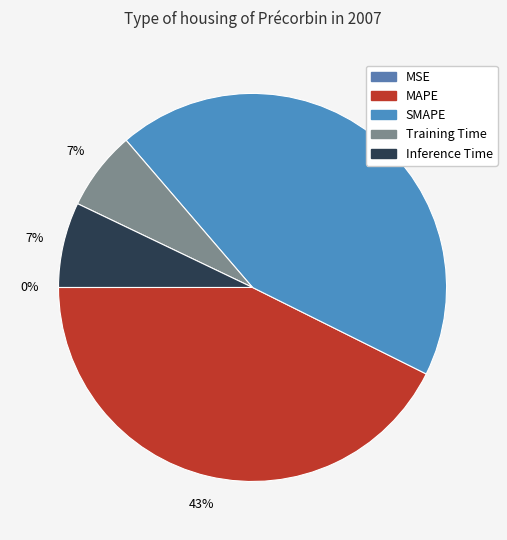

Which has a higher value, Training Time or MSE?

Training Time